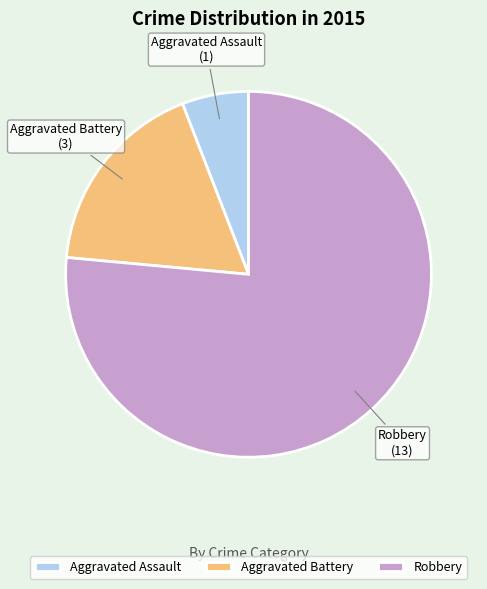

Combined, do Aggravated Battery and Aggravated Assault account for over 50%?

No